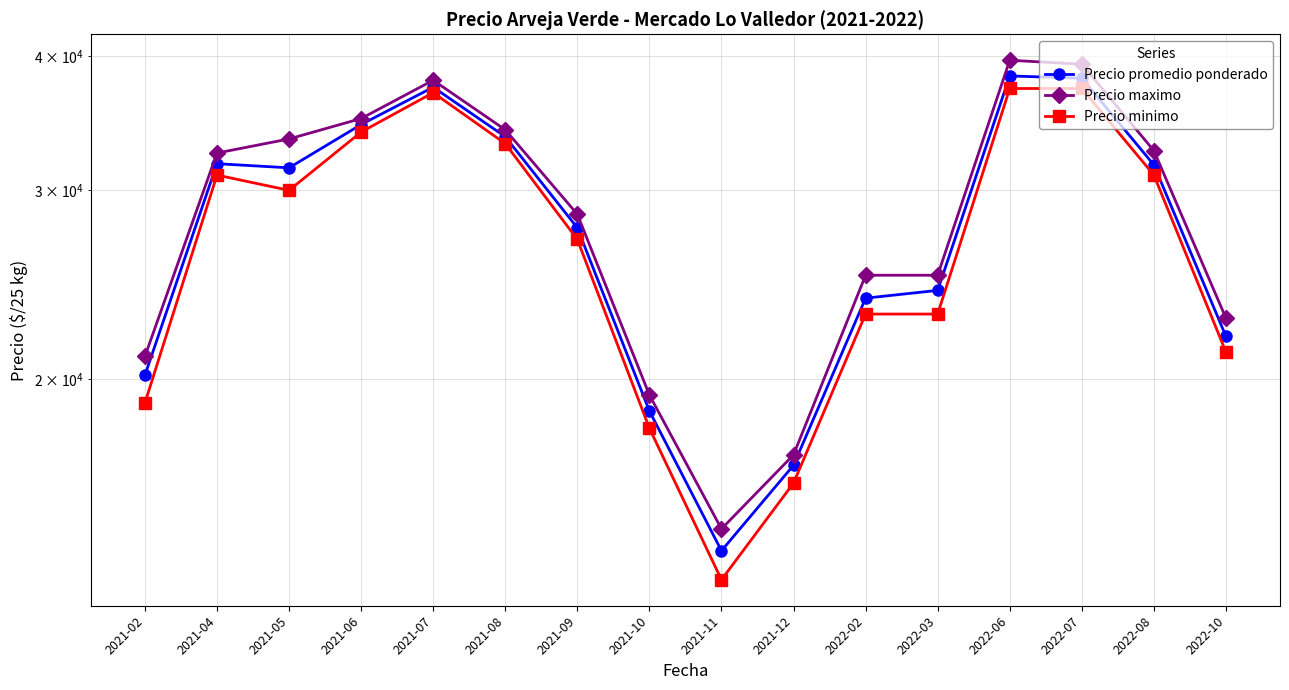

True or false: Precio minimo and Precio maximo intersect in this chart.

False